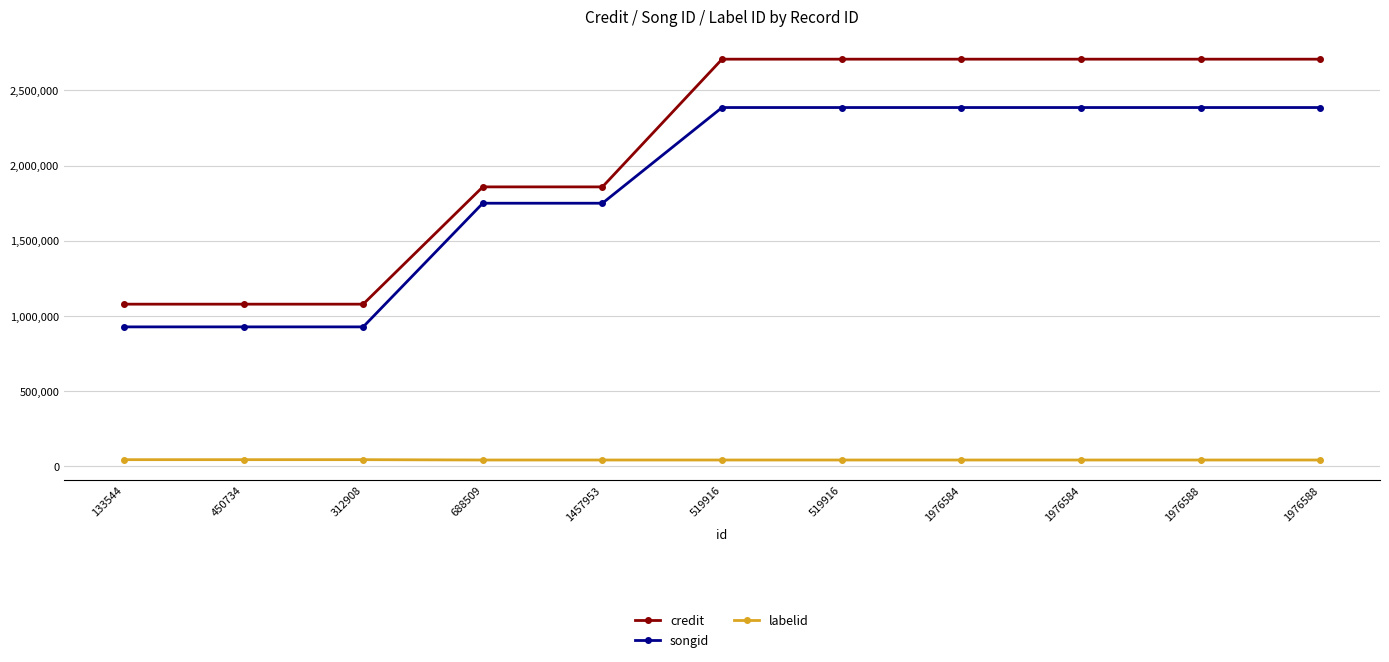

At how many categories does at least one series exceed 1197855?

8